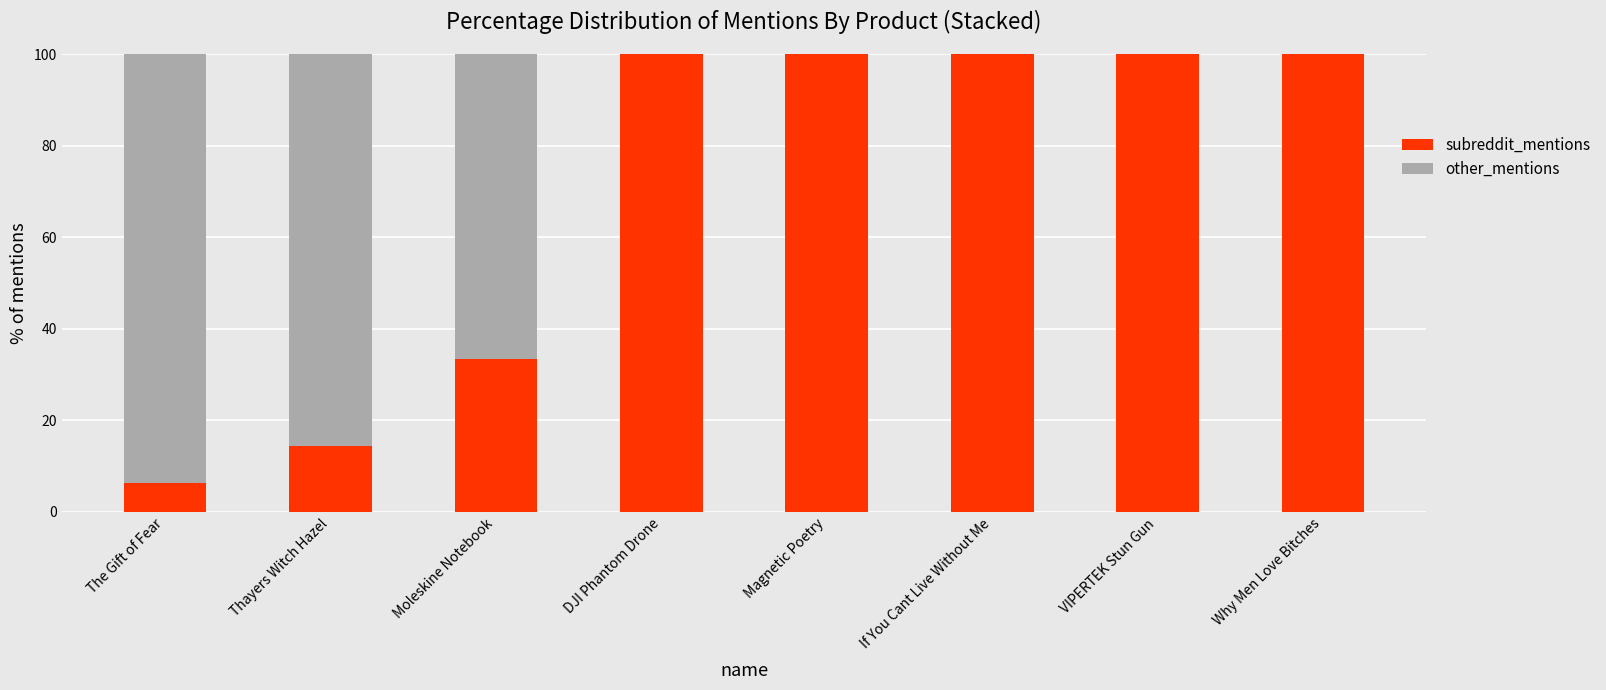

Are the bars grouped side by side (vs. stacked)?

No